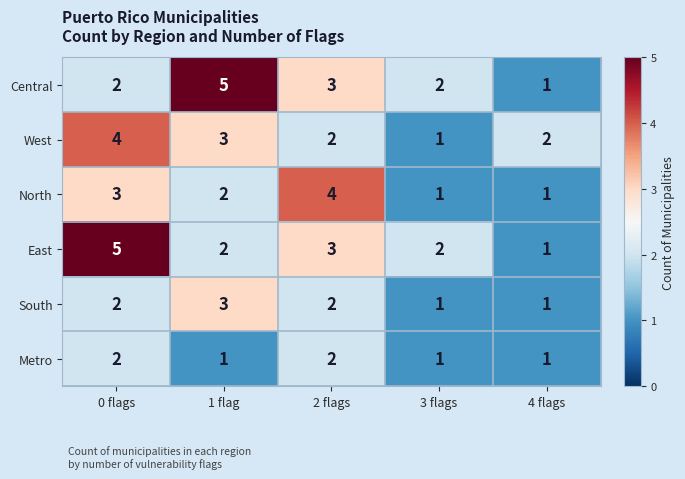

Is it true that West equals 3 at 2 flags?

False